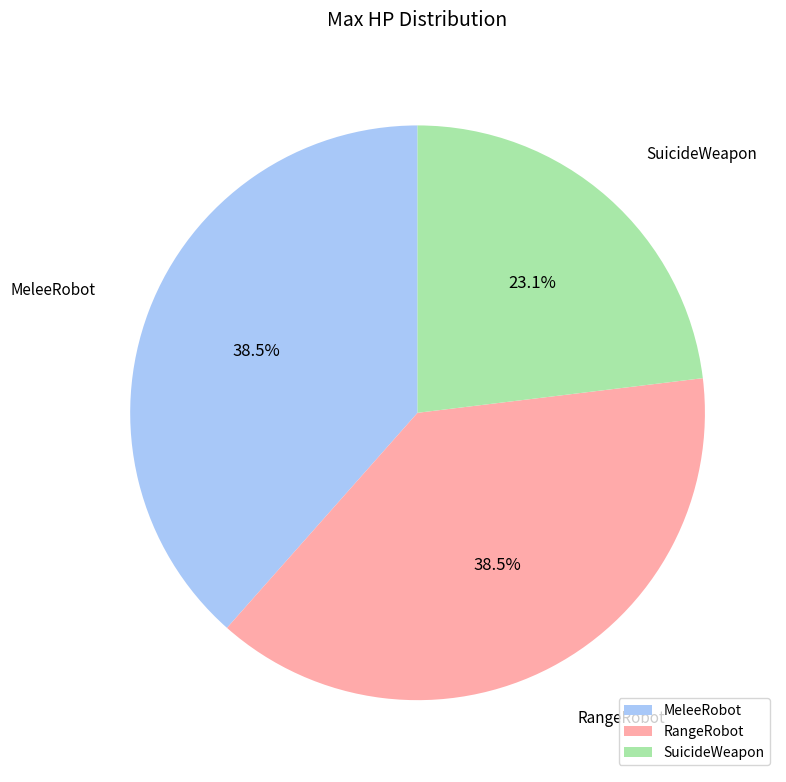

Is SuicideWeapon the majority of the pie?

No